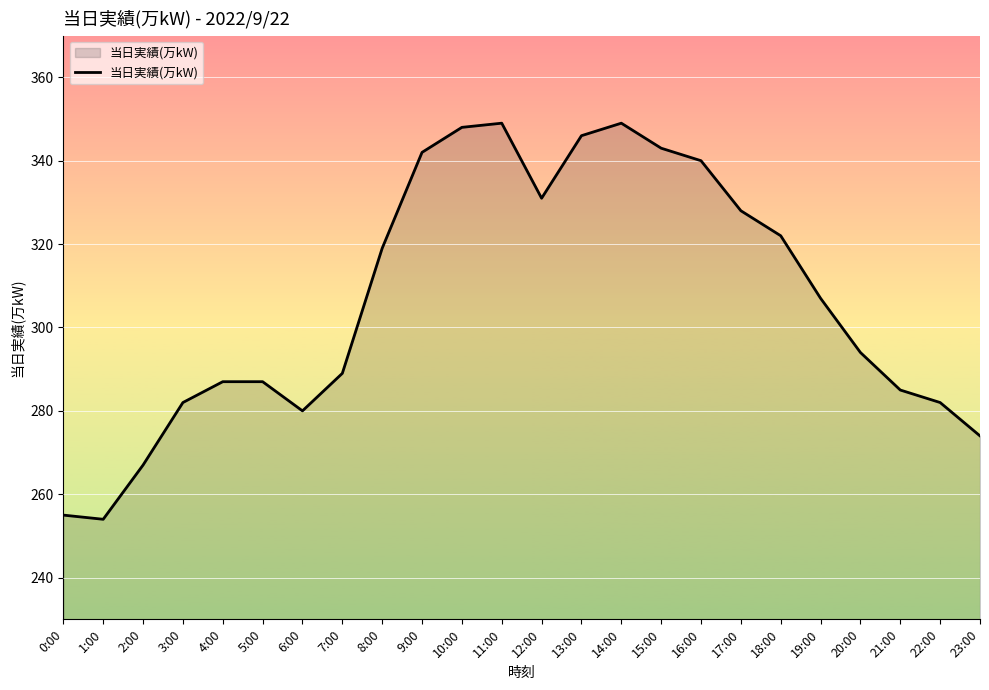

The value at 14:00 is 85. True or false?

False